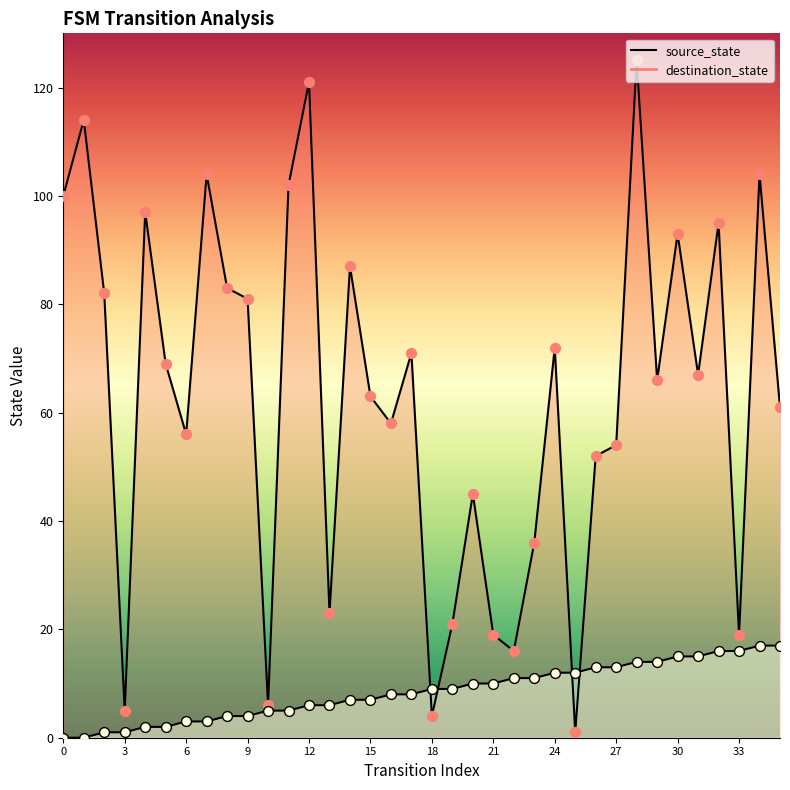

Which series contains the lowest Y value?

source_state (pts)